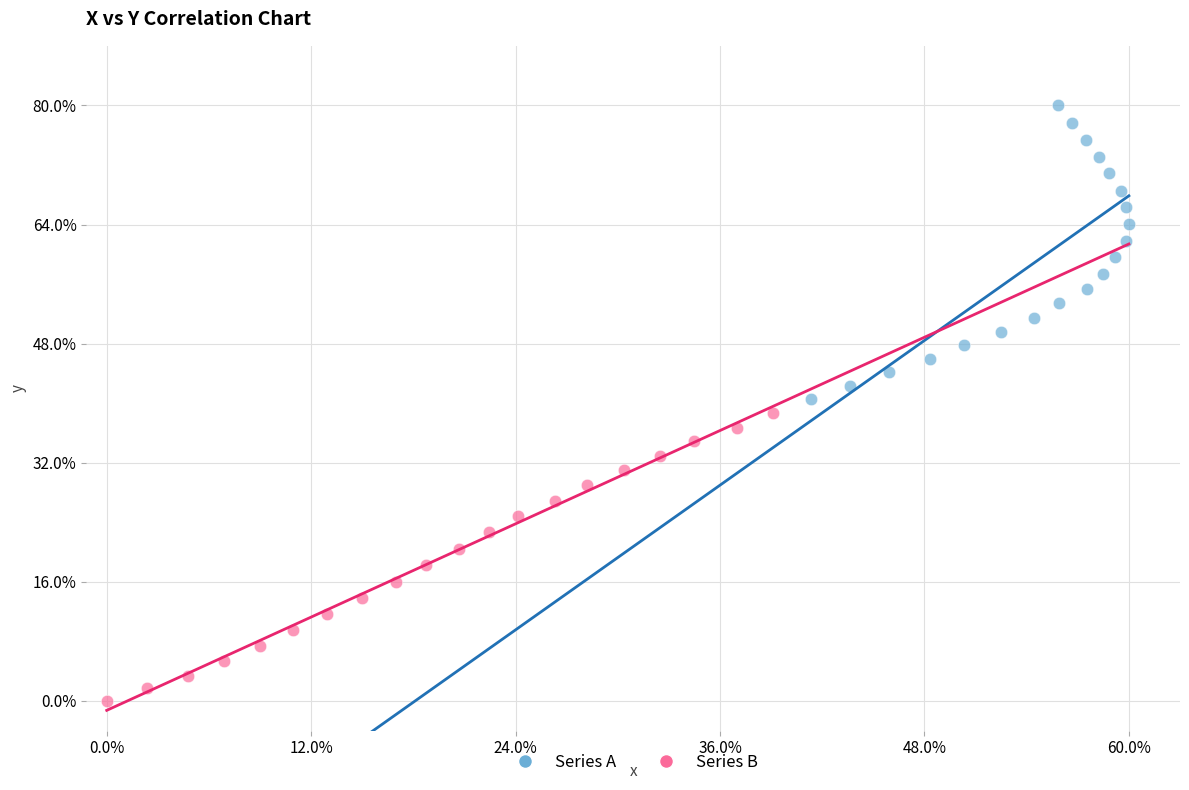

What are all the series names shown in the legend?

Series A, Series B